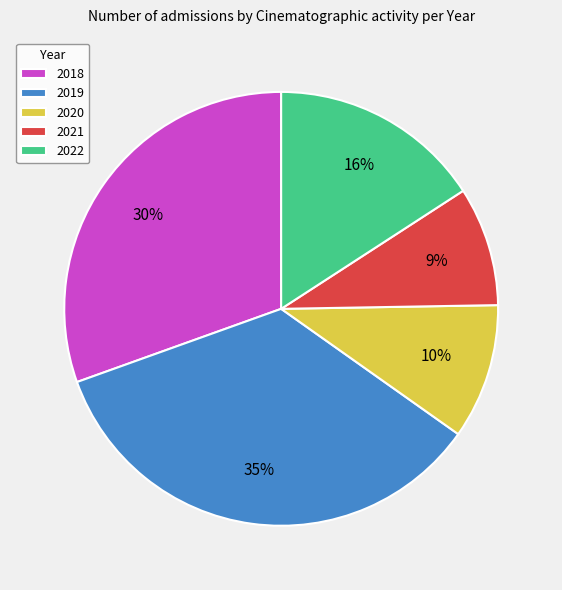

What is the ratio of the value at 2021 to the value at 2022?

0.6